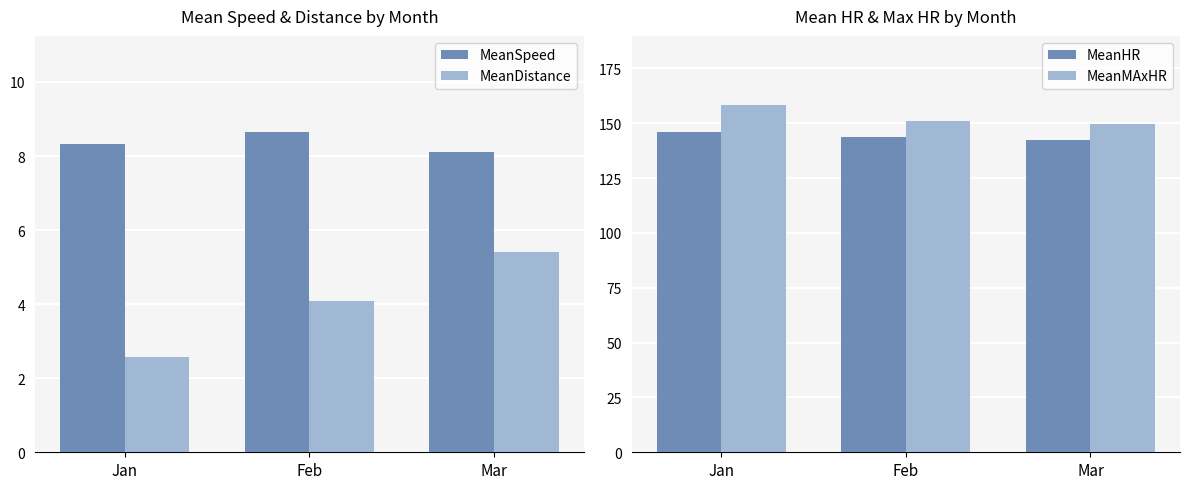

True or false: MeanSpeed has a value of 4.8 at Mar.

False